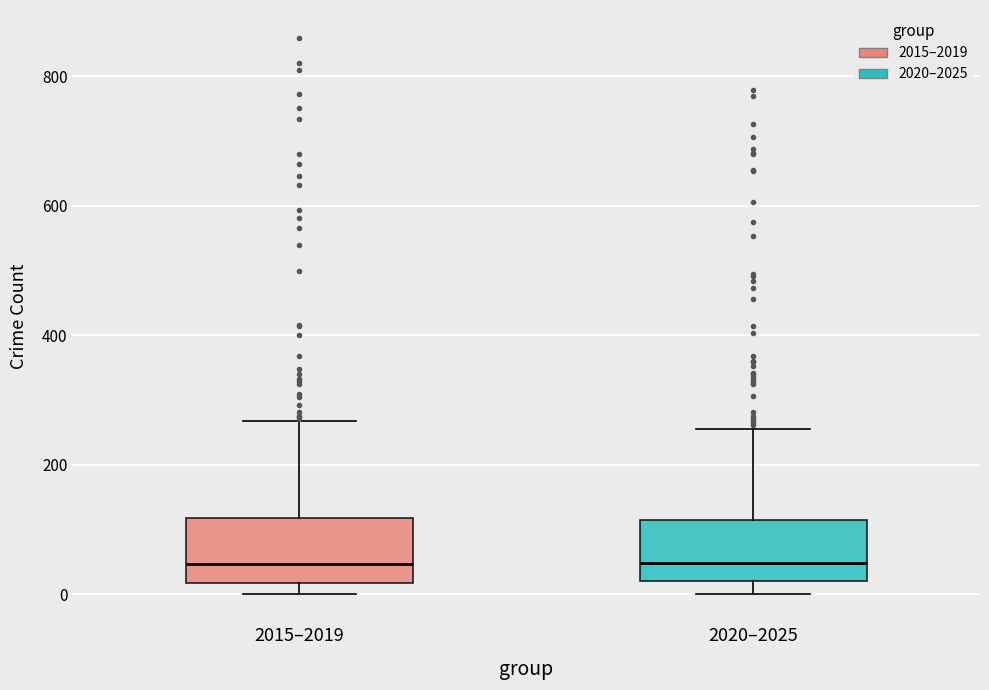

Where is the lower edge of the box for 2015–2019 on the y-axis? The values are not printed on the chart, so give them approximately, as read against the axis.

20